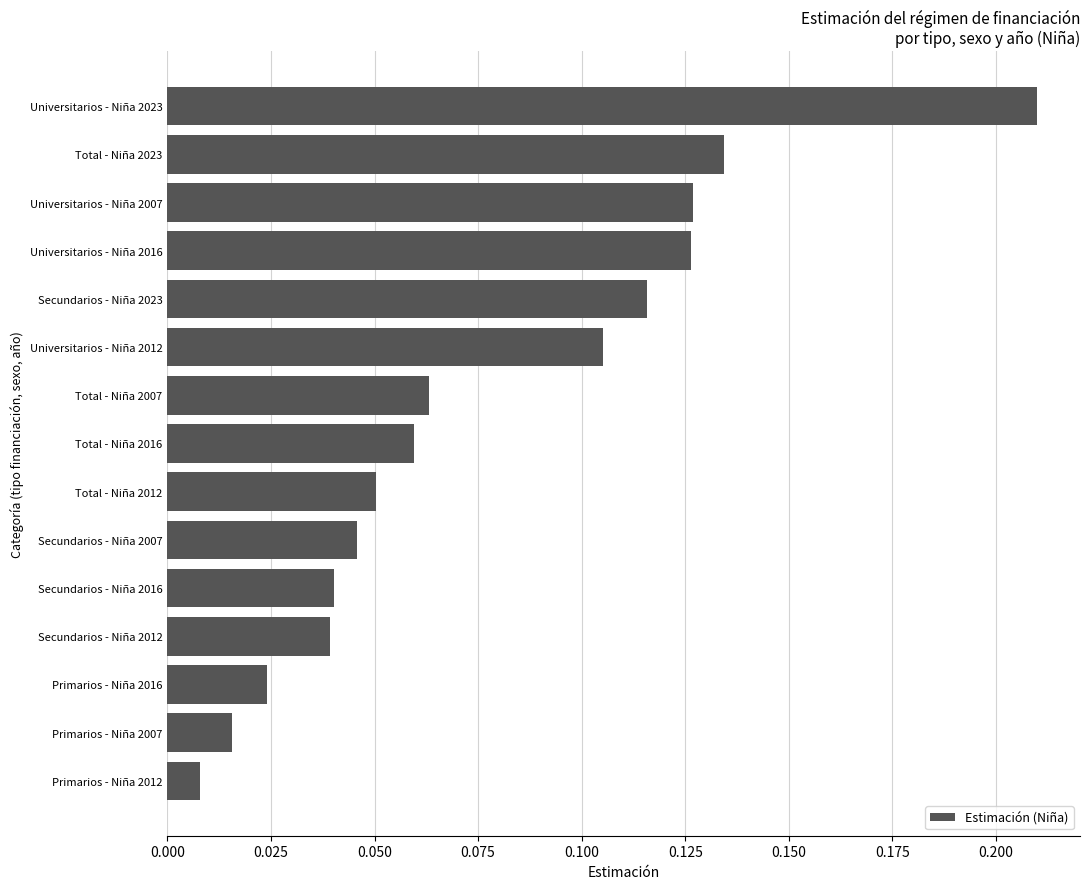

The chart shows a value of 0.3 at Universitarios - Niña 2023. True or false?

False